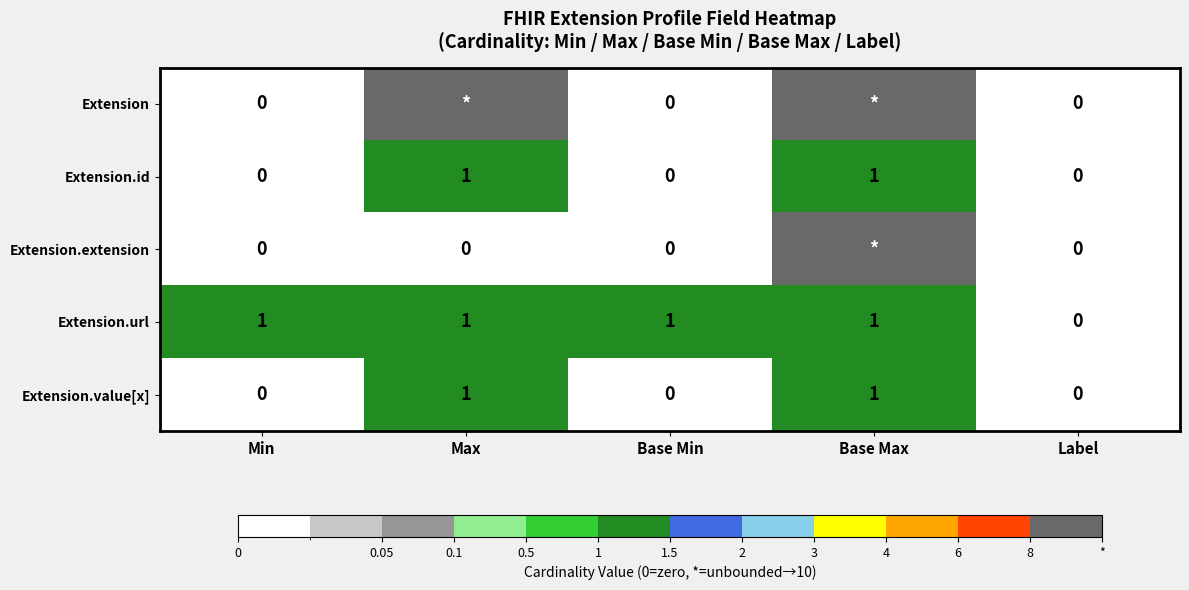

How many positive values does the Extension.value[x] series have?

2